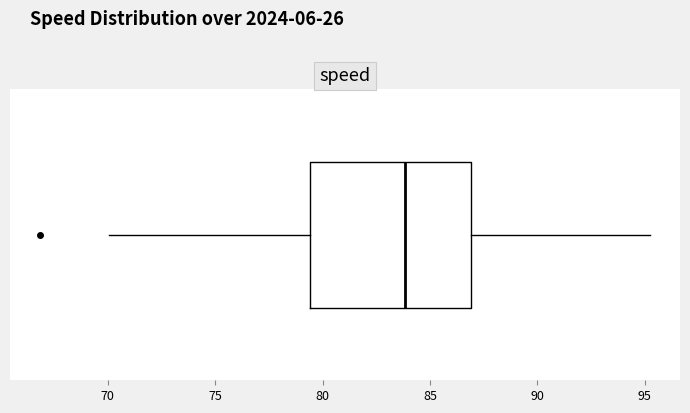

Transcribe this box plot: give where the median line is, the range the box spans, and where the two whiskers end, as read against the x-axis. The values are not printed on the chart, so give them approximately, as read against the axis.

median 84.0, box 79.5 to 87.0, whiskers 70.0 to 95.0